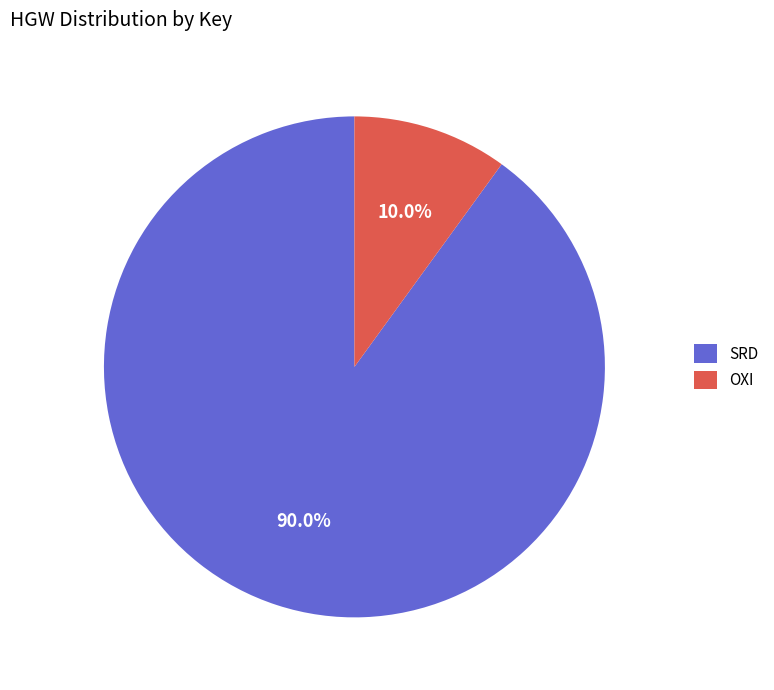

Does OXI account for over 50% of the chart?

No